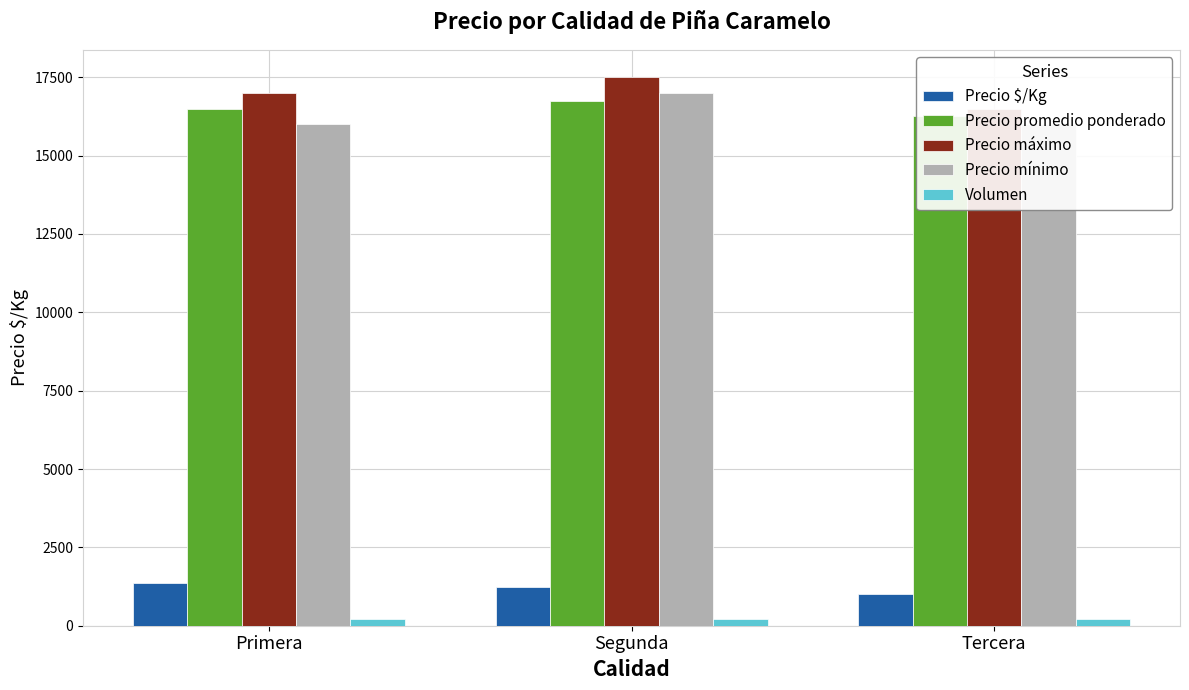

What is the greatest value displayed?

17500